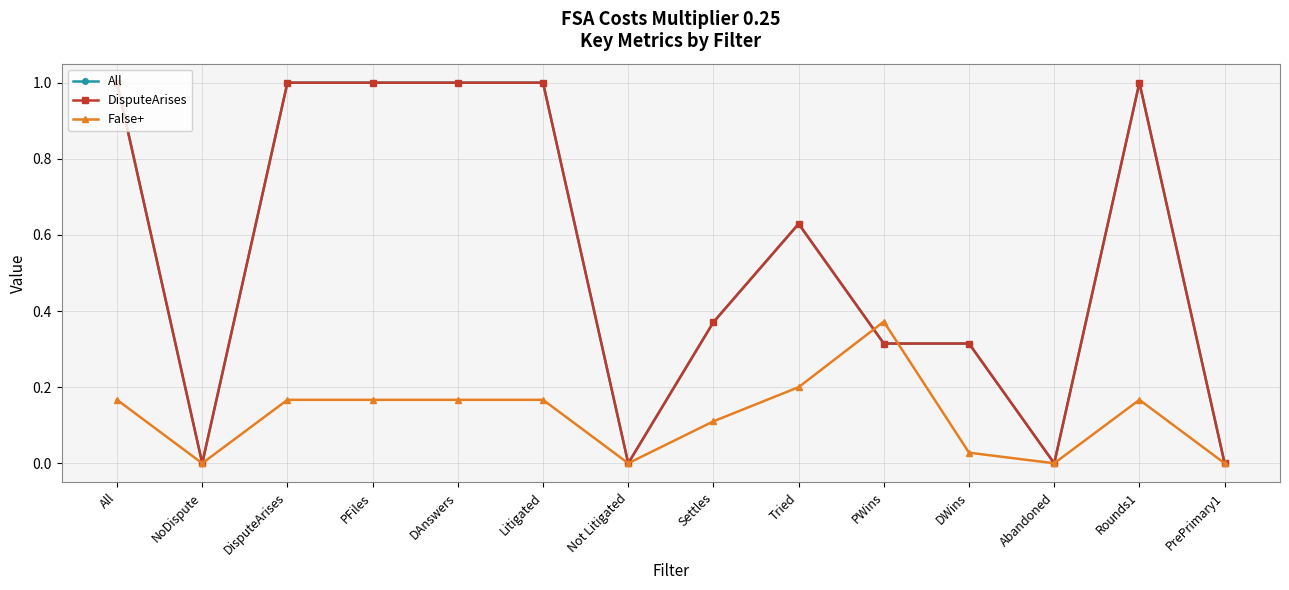

What is the total value across all series at DAnswers?

2.2